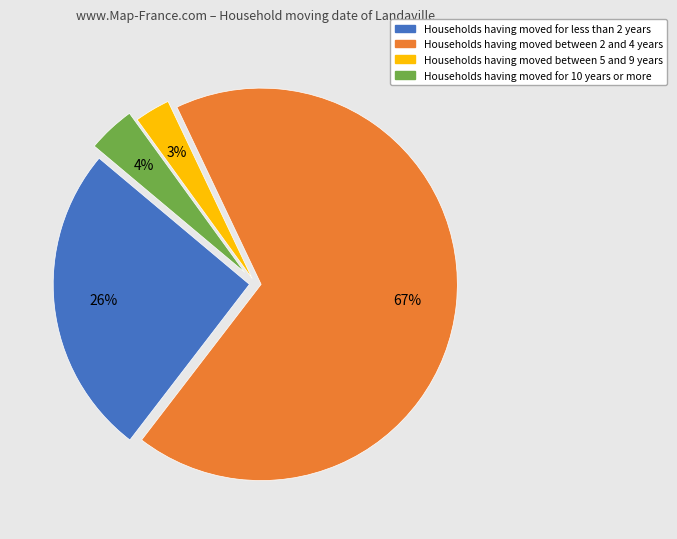

Between Households having moved between 5 and 9 years and Households having moved for 10 years or more, which is larger?

Households having moved for 10 years or more